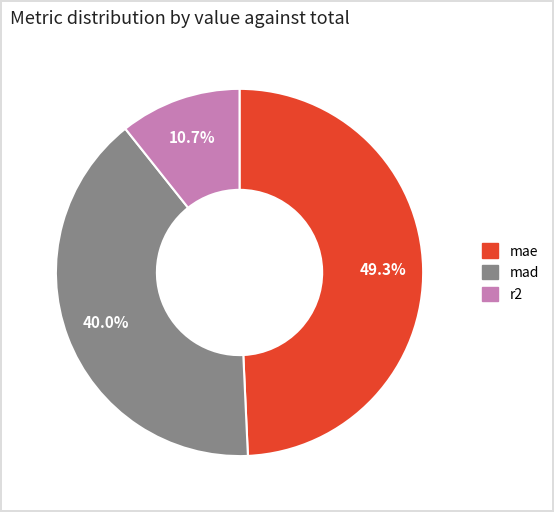

Which has a higher value, mae or mad?

mae